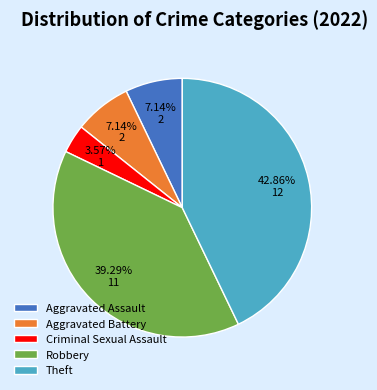

What percentage is NOT represented by Aggravated Battery?

92.9%